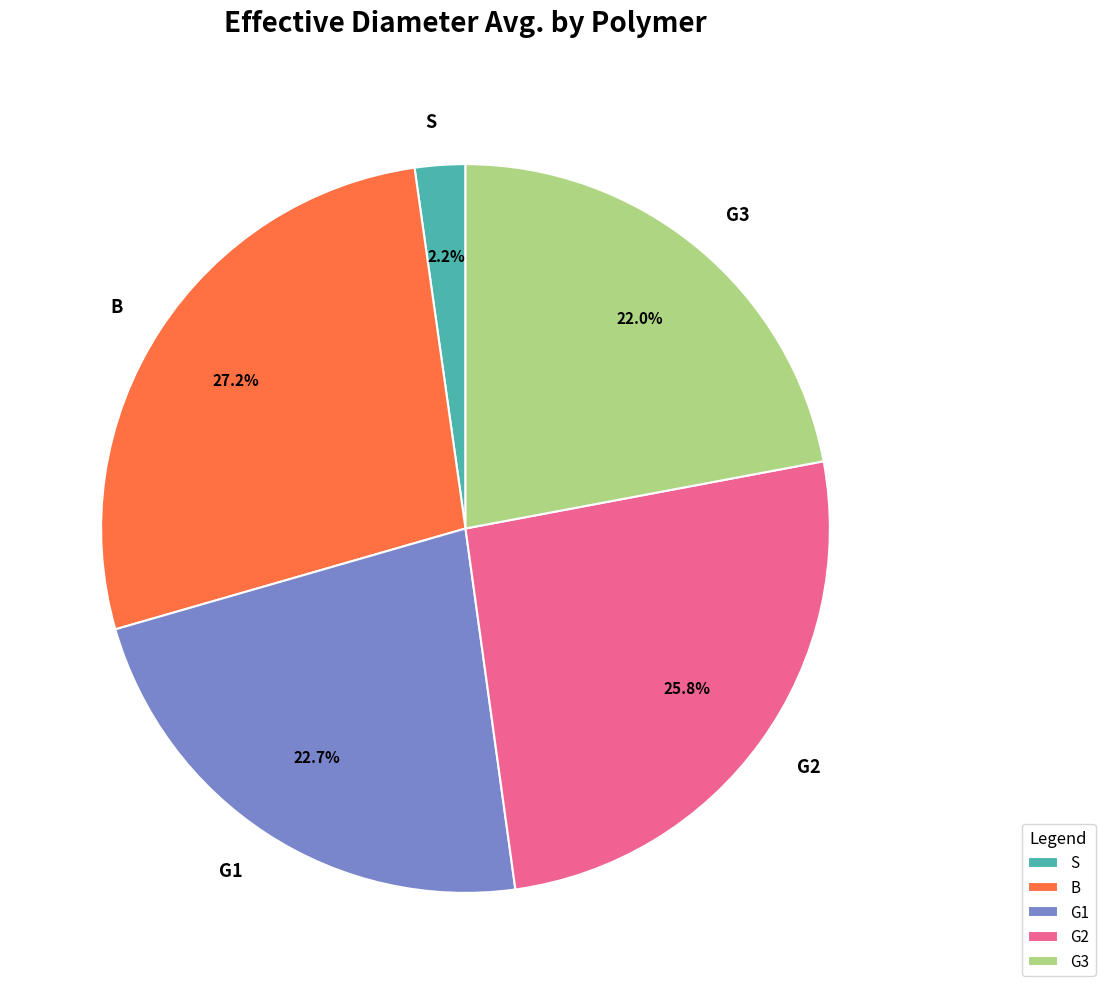

Rank the categories by value from highest to lowest.

B, G2, G1, G3, S